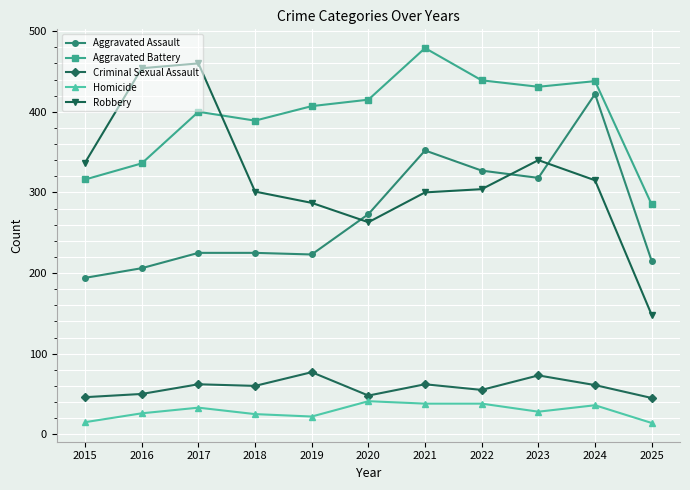

Rank the series at 2024 from lowest to highest value.

Homicide, Criminal Sexual Assault, Robbery, Aggravated Assault, Aggravated Battery